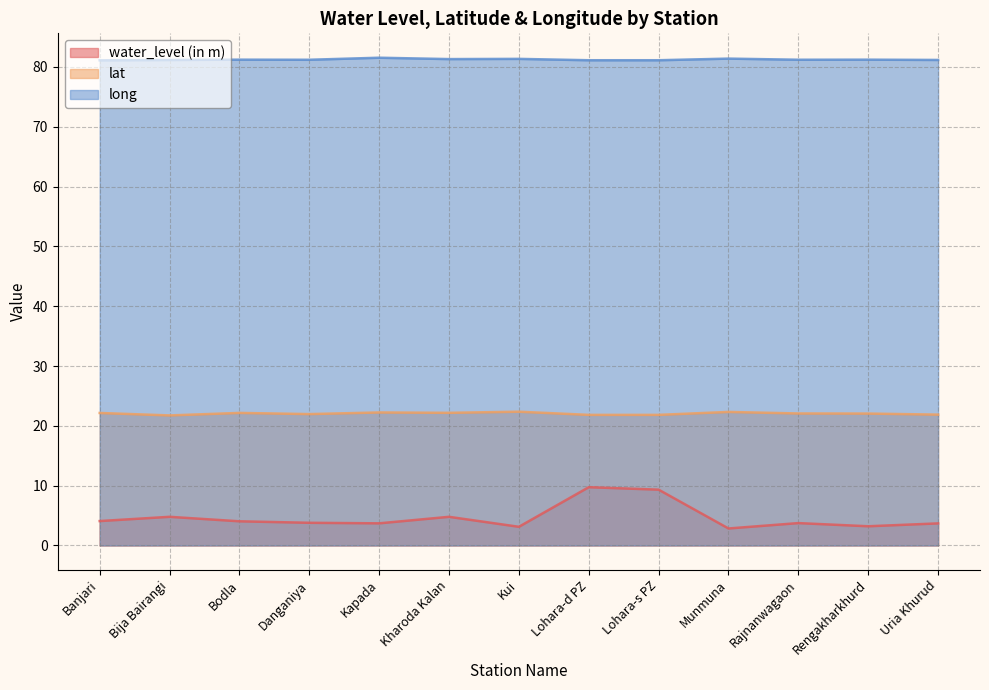

How many long values are between 81 and 82?

13